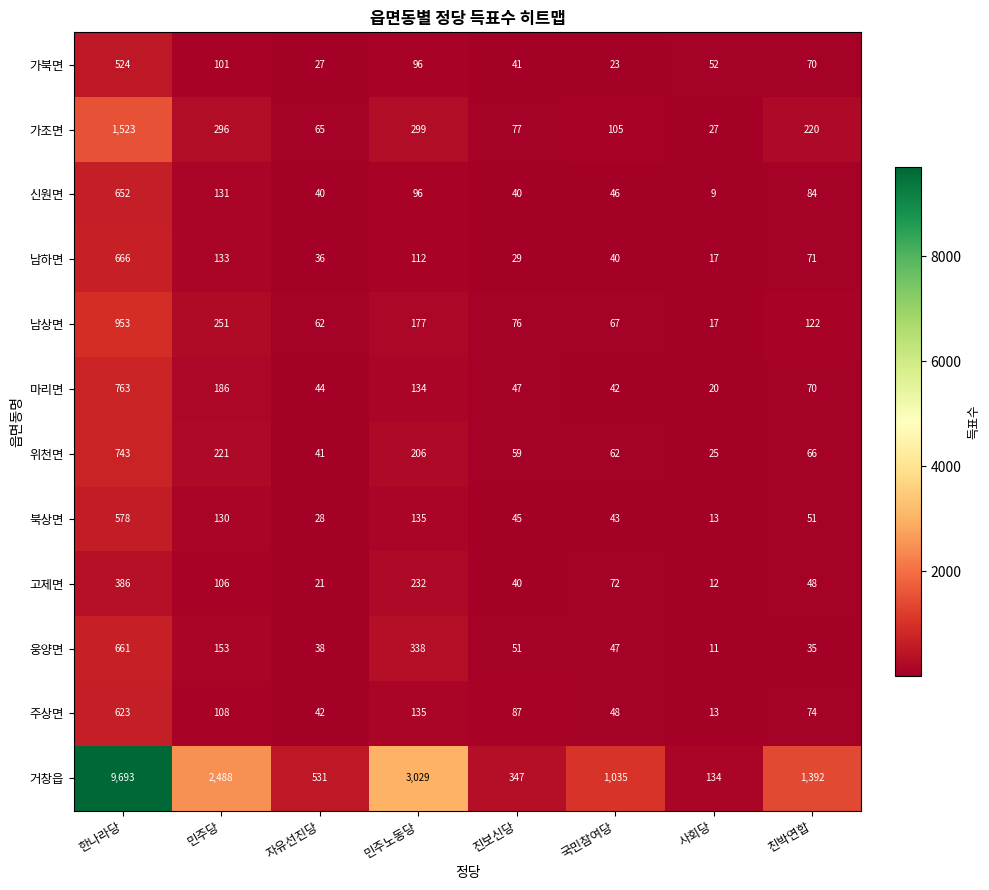

What is the smallest value displayed?

9